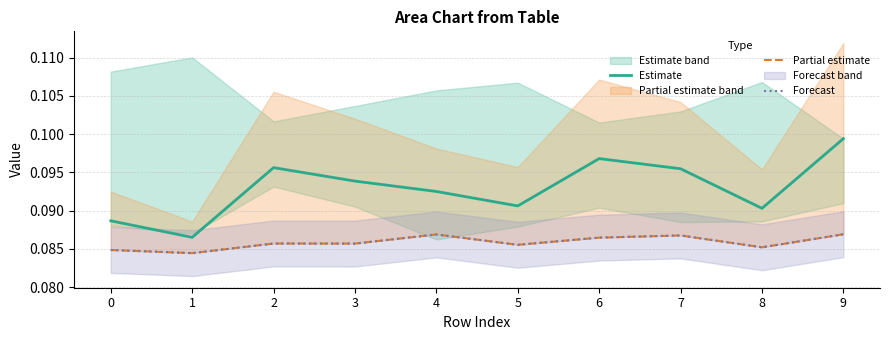

True or false: Partial estimate and Estimate cross at least once.

False